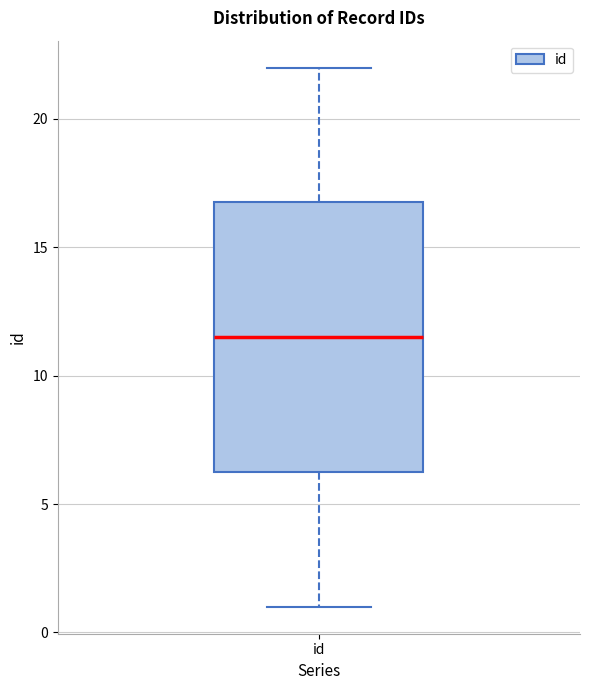

Where is the upper edge of the box for id on the y-axis? The values are not printed on the chart, so give them approximately, as read against the axis.

17.0